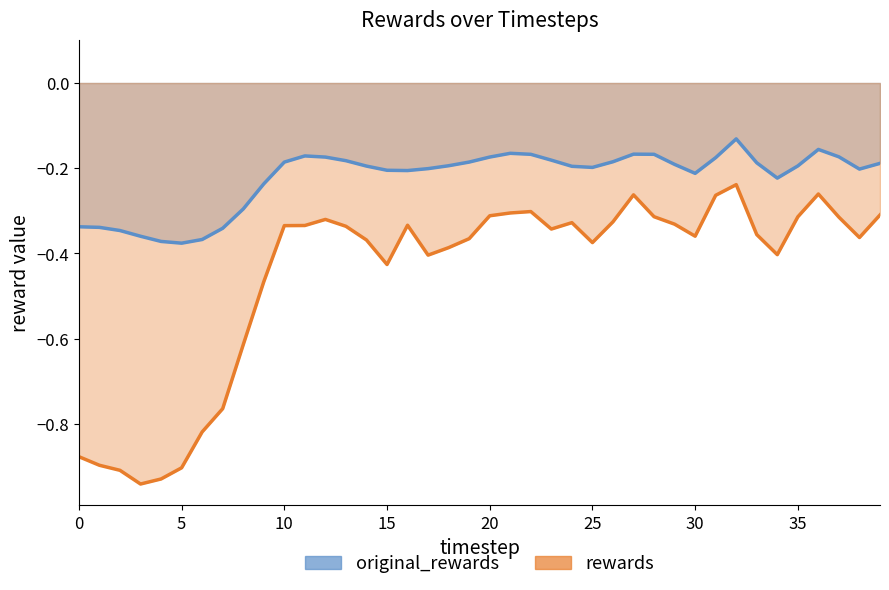

True or false: original_rewards and rewards intersect in this chart.

False